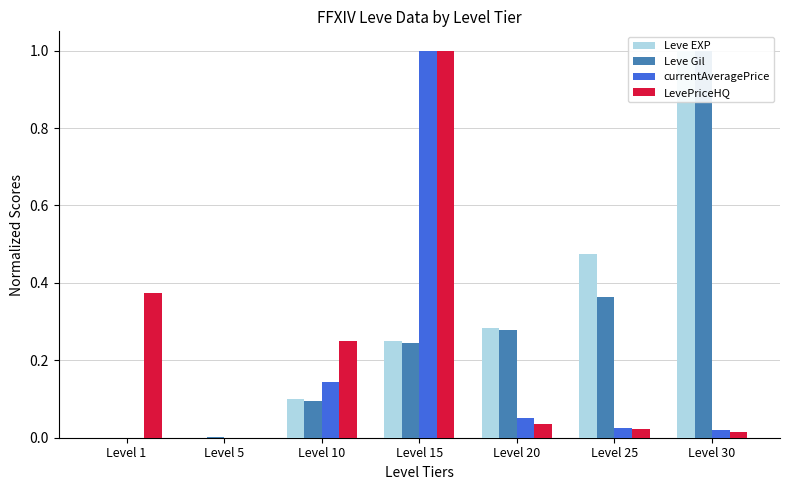

Reading right to left, what are all the values shown in this chart?

Leve EXP: Level 30=1.0	Level 25=0.5	Level 20=0.3	Level 15=0.2	Level 10=0.1	Level 5=0.0	Level 1=0.0
Leve Gil: Level 30=1.0	Level 25=0.4	Level 20=0.3	Level 15=0.2	Level 10=0.1	Level 5=0.0	Level 1=0.0
currentAveragePrice: Level 30=0.0	Level 25=0.0	Level 20=0.0	Level 15=1.0	Level 10=0.1	Level 5=0.0	Level 1=0.0
LevePriceHQ: Level 30=0.0	Level 25=0.0	Level 20=0.0	Level 15=1.0	Level 10=0.3	Level 5=0.0	Level 1=0.4